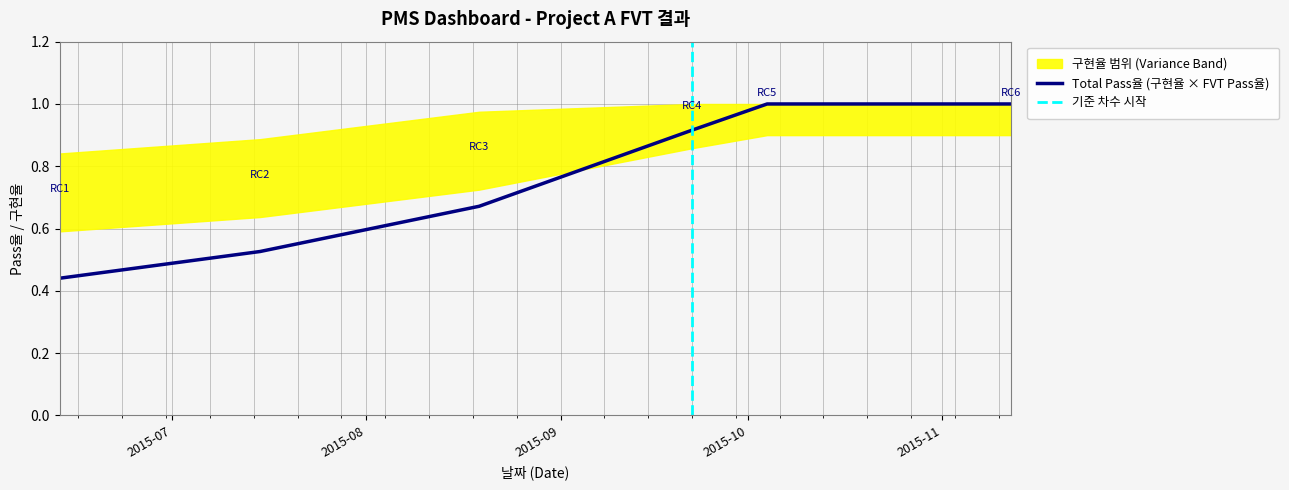

What position from the left is 2015-06-13?

1